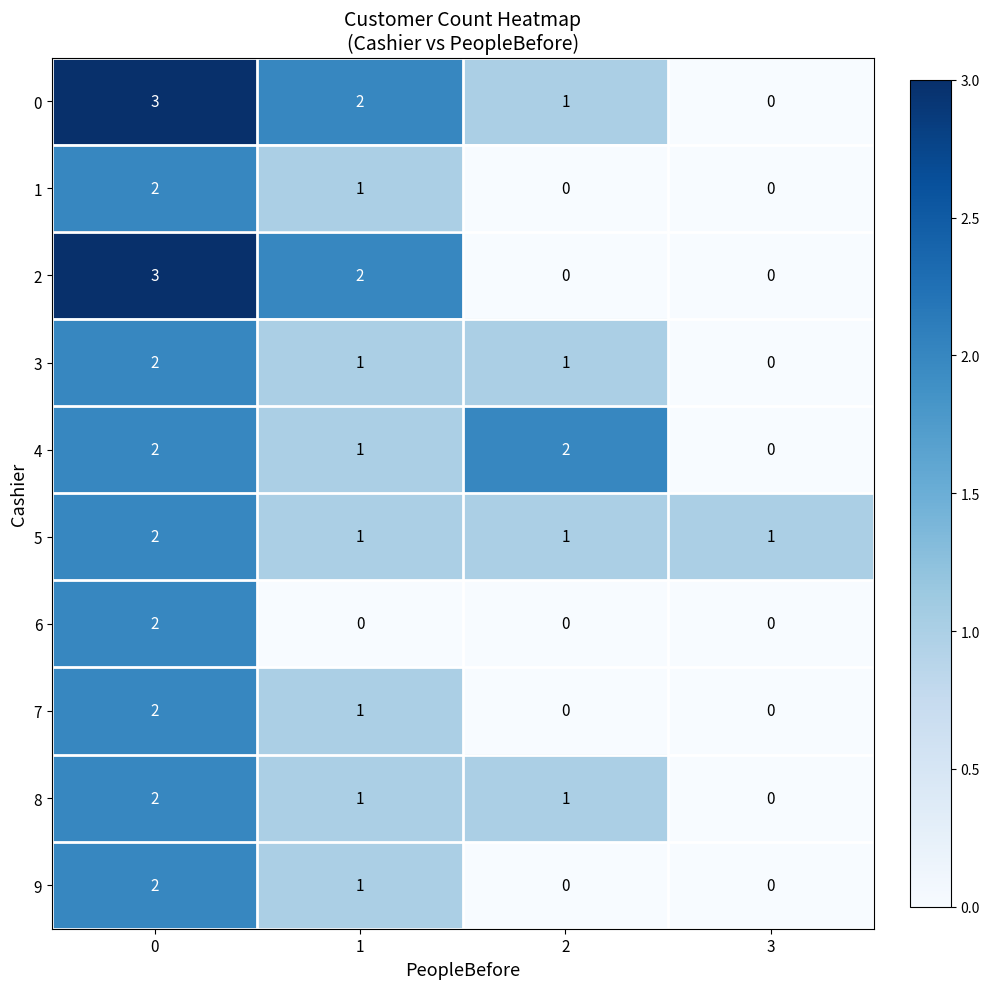

Between 0 and 1, which series saw the biggest shift?

6